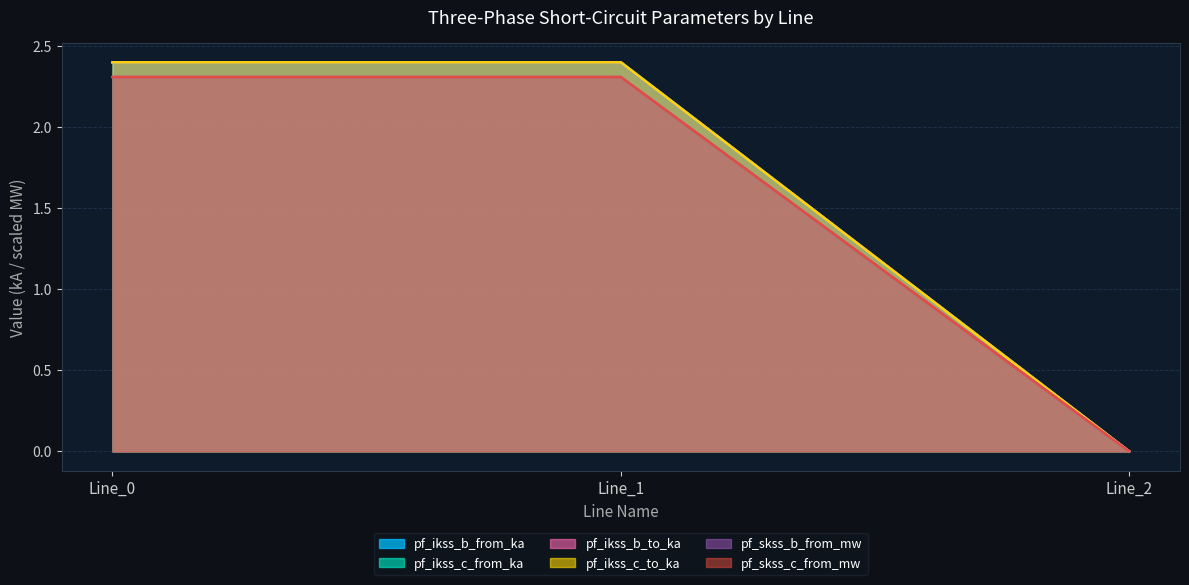

How many lines are shown in the chart?

6